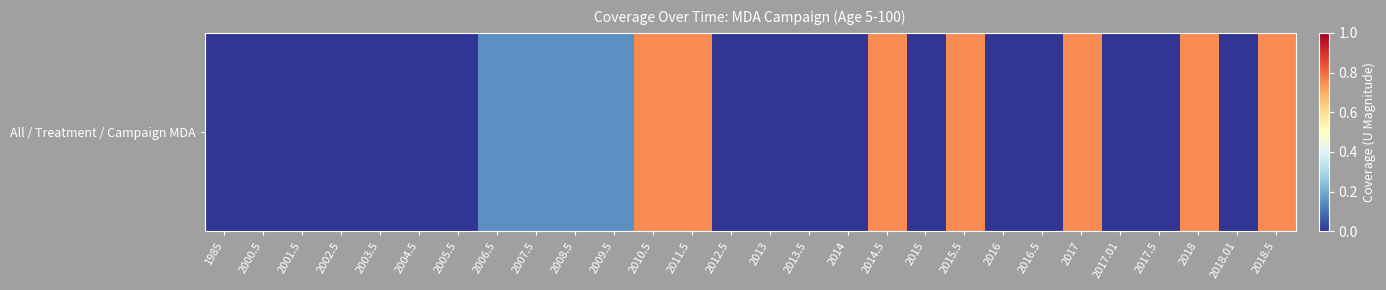

The chart shows a value of 0.0 at 2013.5. True or false?

True